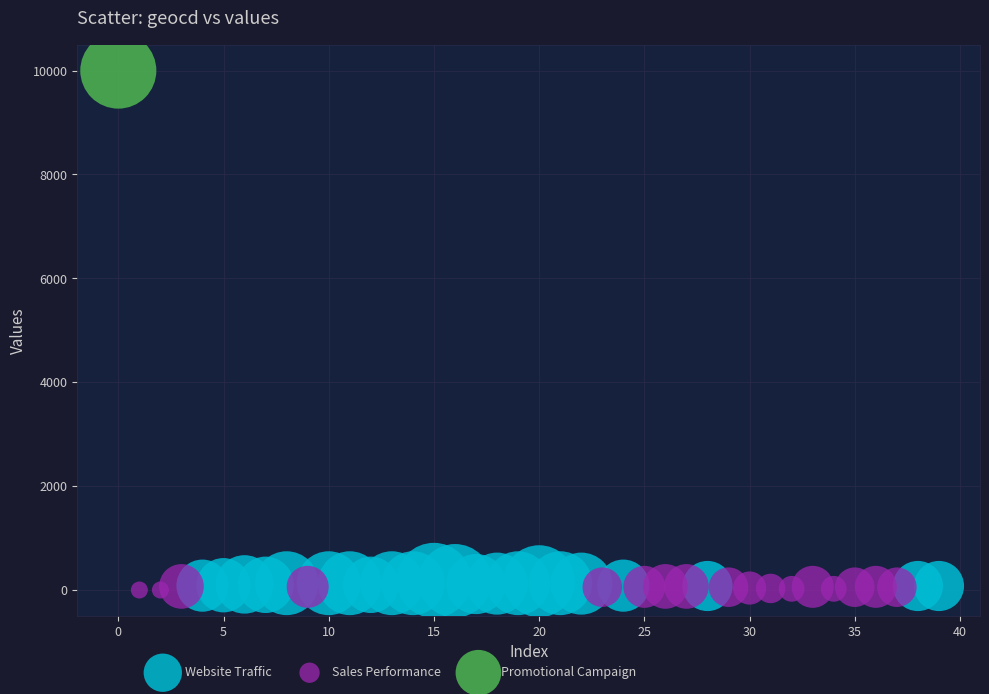

What are all the series names shown in the legend?

Website Traffic, Sales Performance, Promotional Campaign